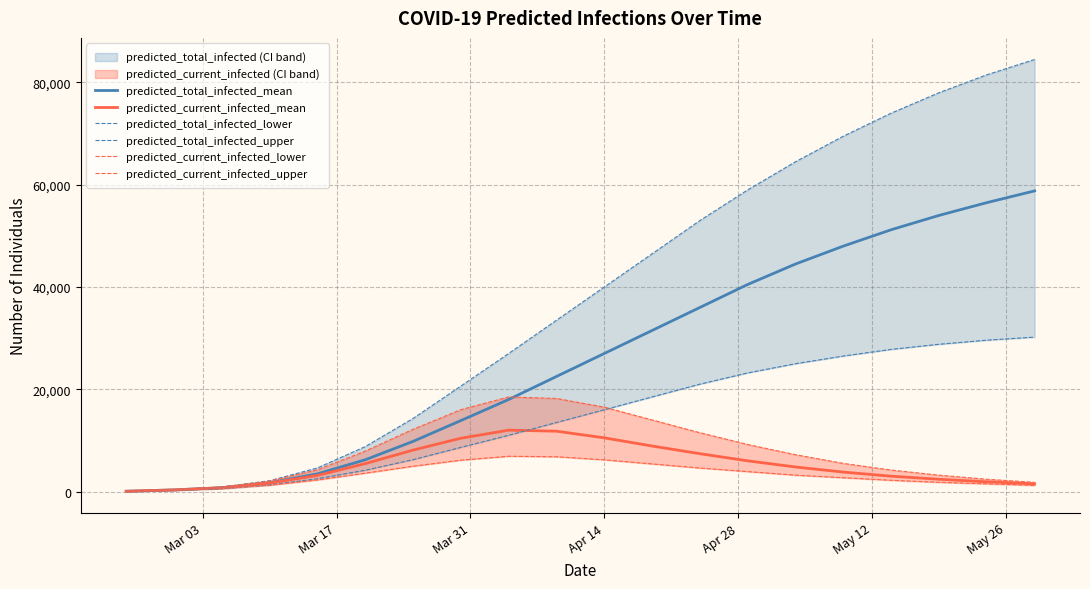

How many values in the predicted_current_infected_upper series are below 7200?

10